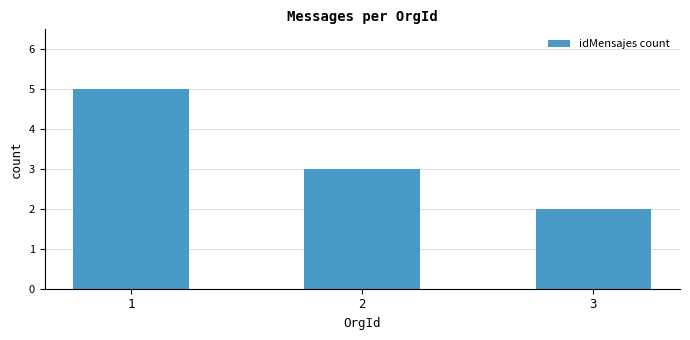

Between 3 and 2, which is larger?

2